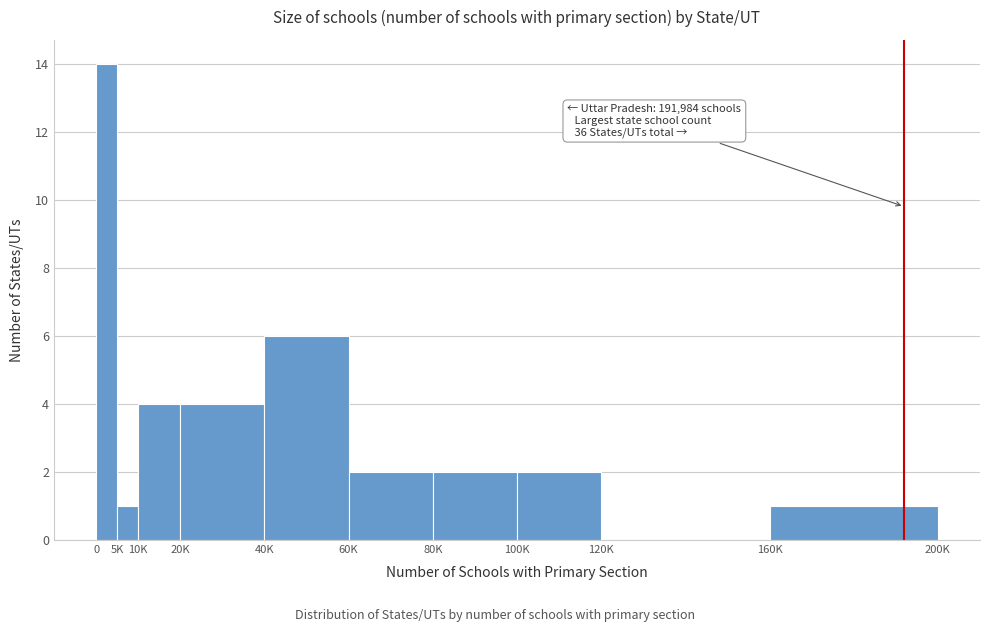

Reading left to right, list all the values displayed in this chart.

0=14	5K=1	10K=4	20K=4	40K=6	60K=2	80K=2	100K=2	120K=0	160K=1